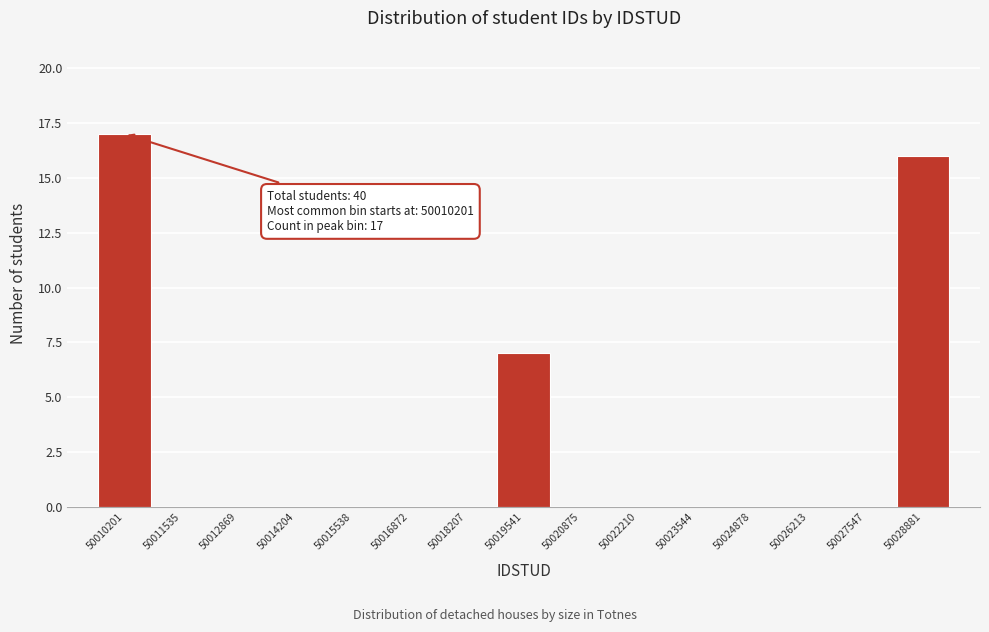

Reading right to left, extract all data points from this chart.

50028881=16	50027547=0	50026213=0	50024878=0	50023544=0	50022210=0	50020875=0	50019541=7	50018207=0	50016872=0	50015538=0	50014204=0	50012869=0	50011535=0	50010201=17